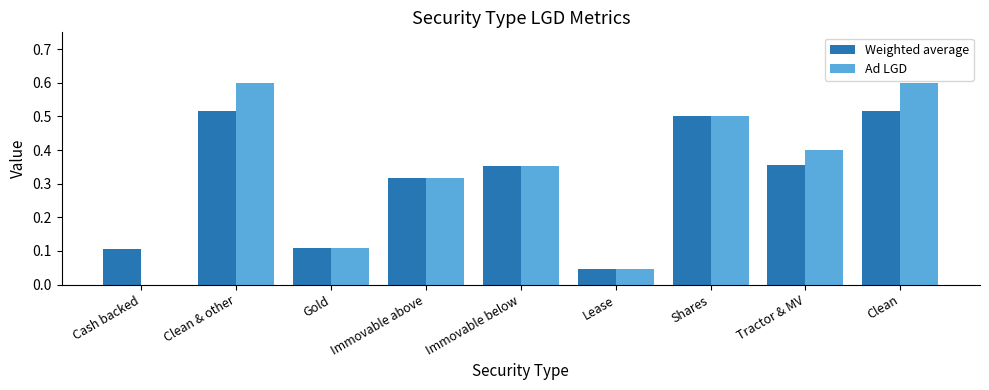

True or false: Ad LGD has a value of 0.1 at Gold.

True